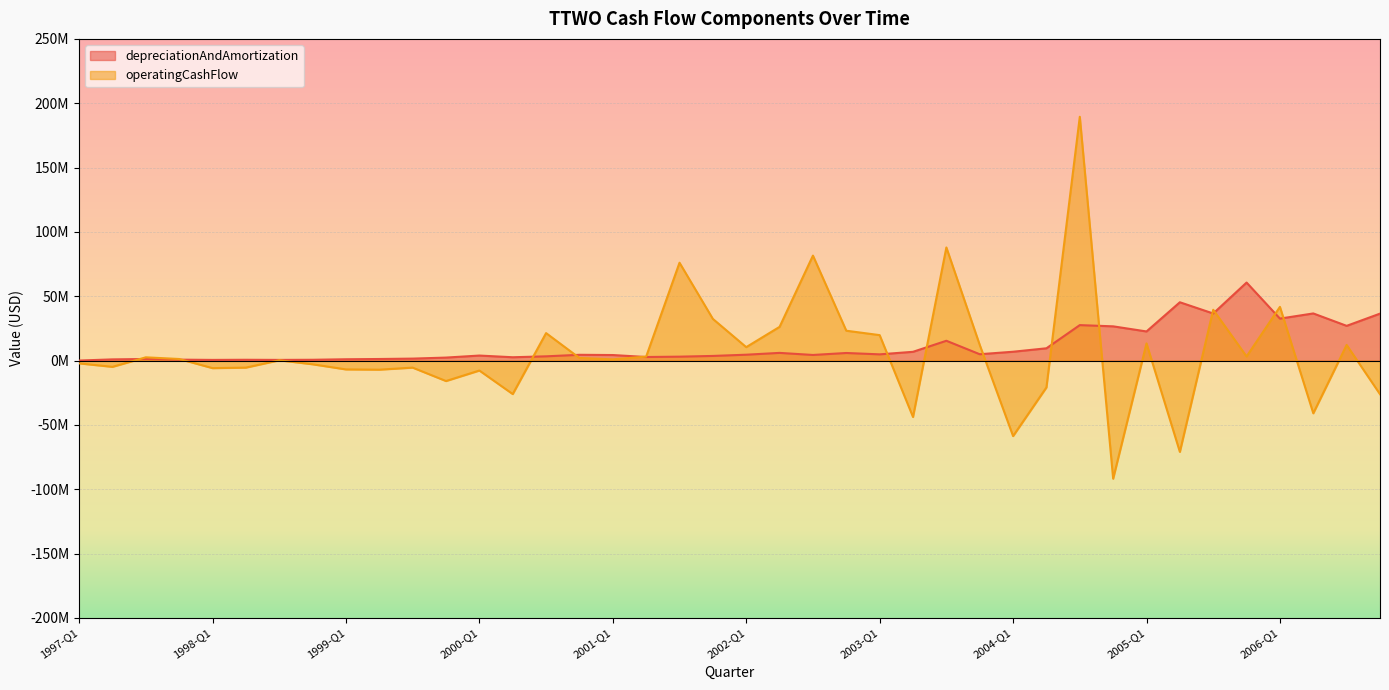

At which label is operatingCashFlow closest to 48827000?

2006-Q1